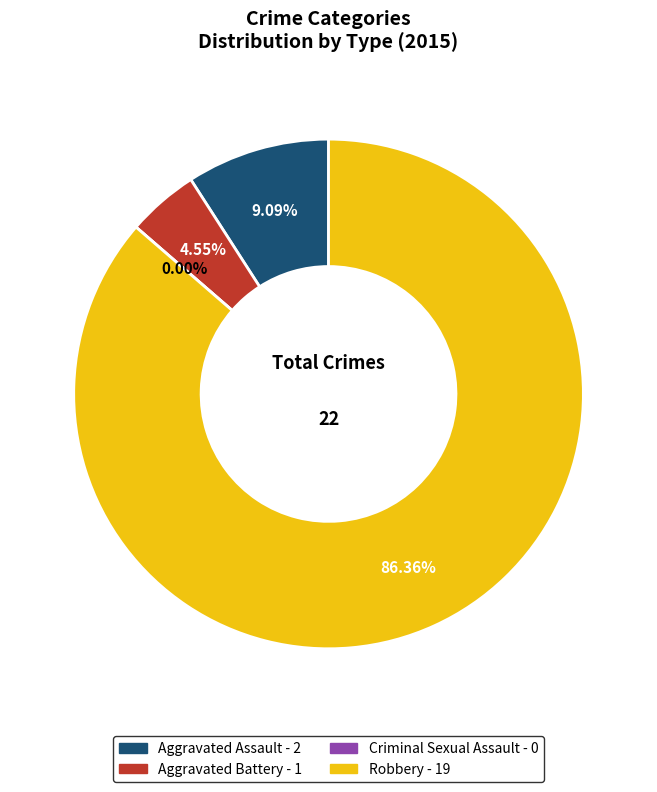

What is the total percentage of Aggravated Battery and Criminal Sexual Assault?

4.5%